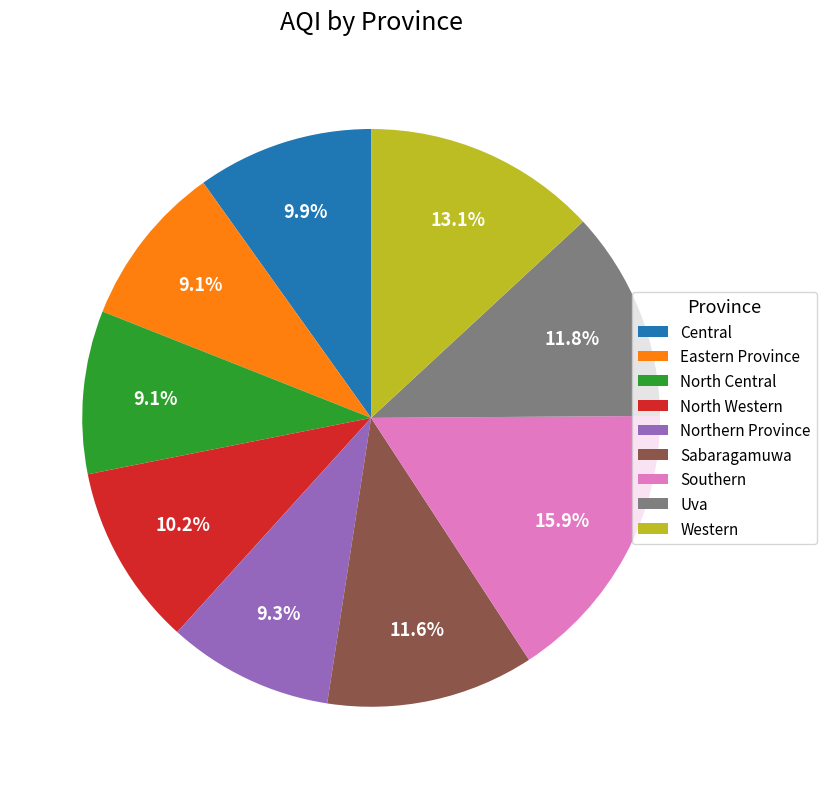

How many slices are in this pie chart?

9